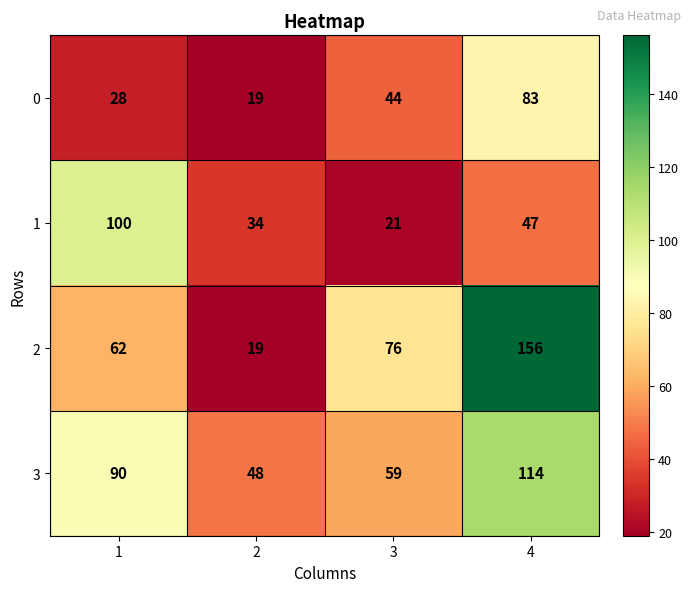

How many series are shown in this chart?

4